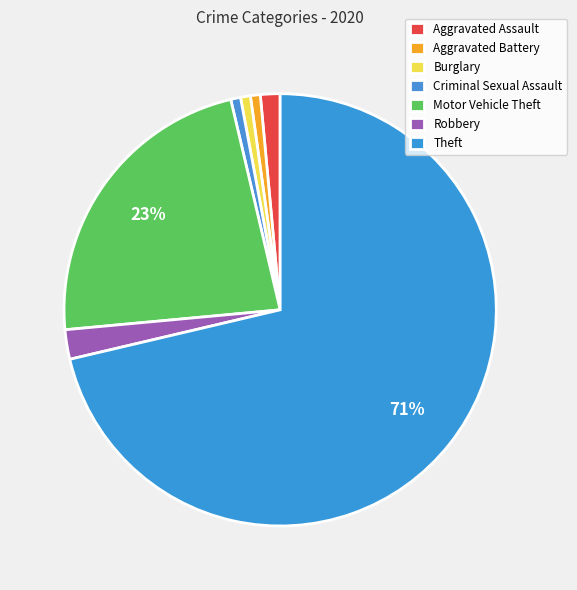

To the nearest percent, what portion does Aggravated Assault represent?

1%